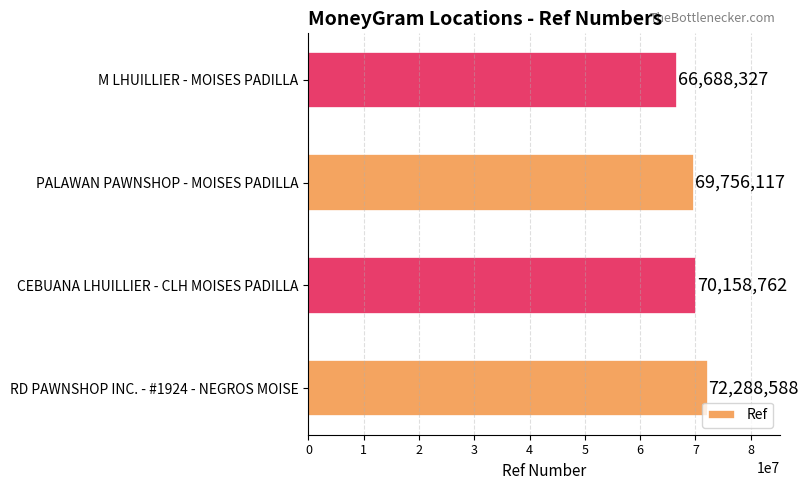

What is the greatest value displayed?

72288588